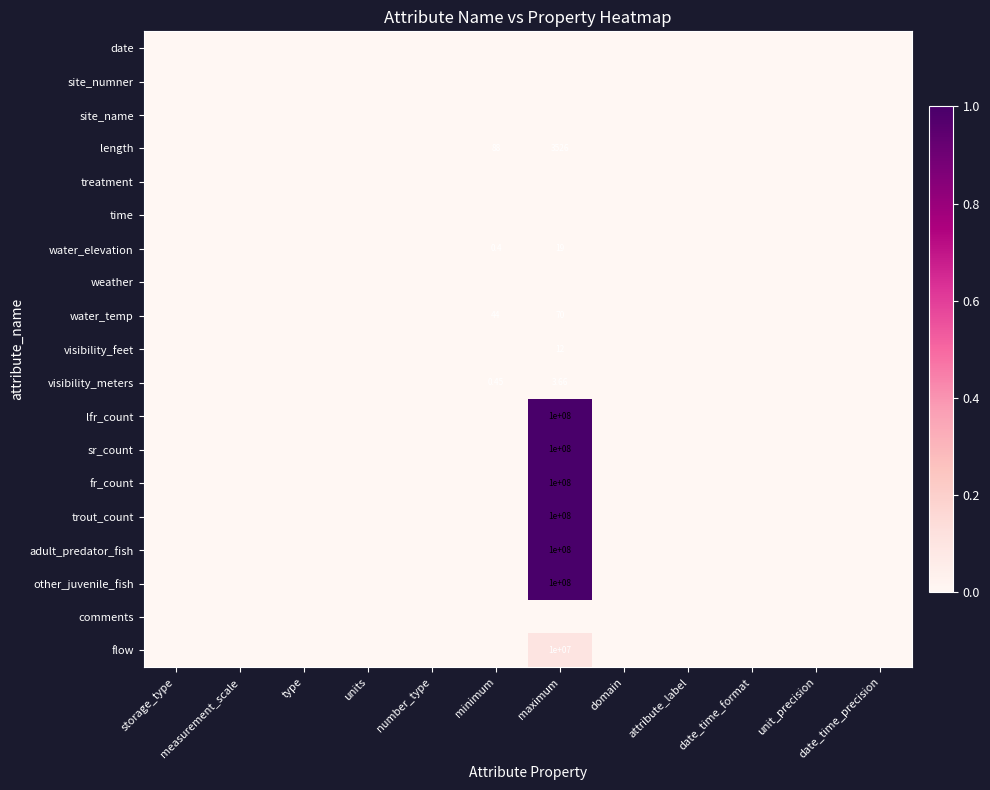

At how many categories does at least one series exceed 0?

2